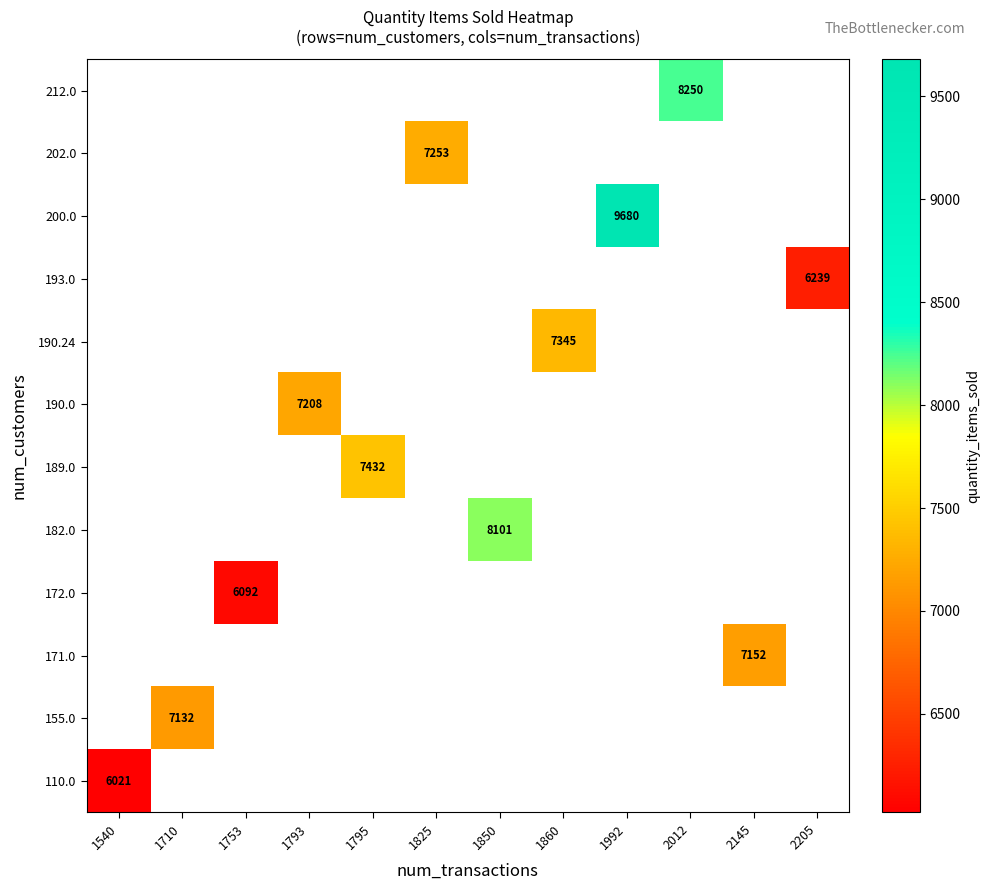

Which label corresponds to the largest value in the chart?

1992